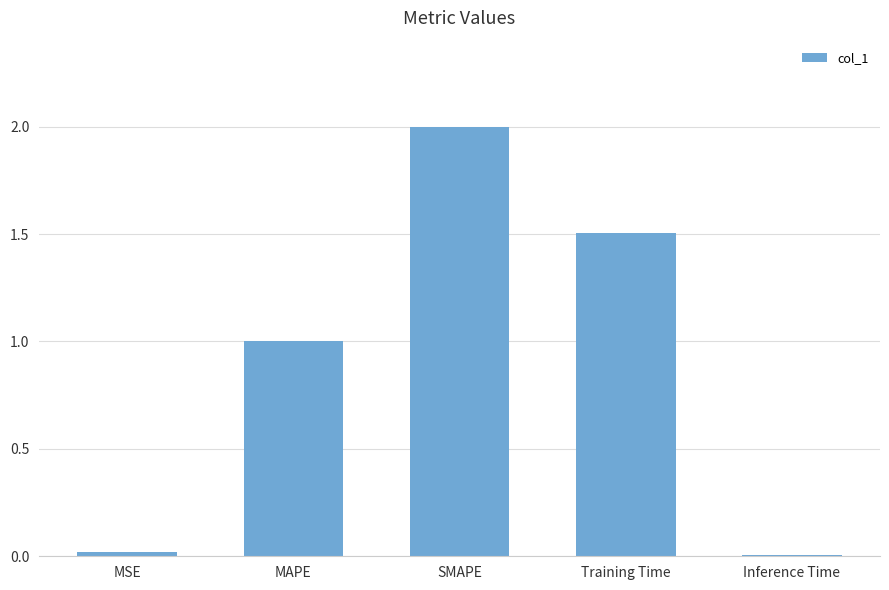

Between SMAPE and MSE, which is larger?

SMAPE